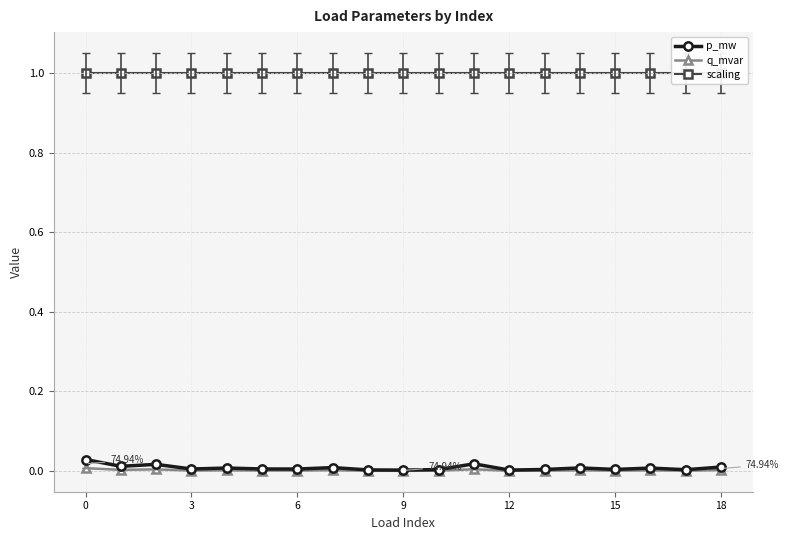

True or false: p_mw has more than 1 interior local peaks.

True